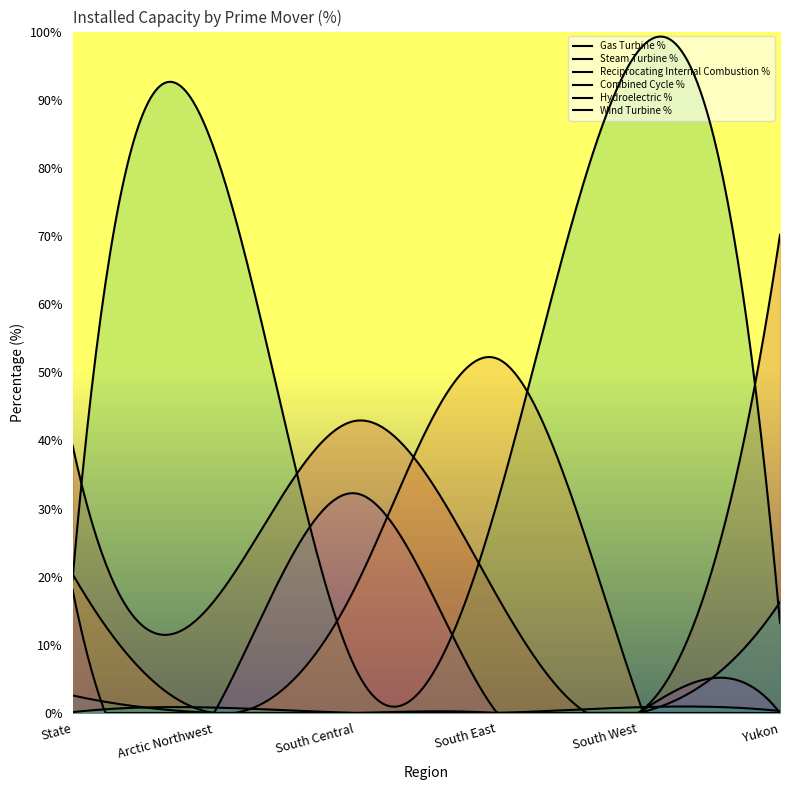

Which category has the highest value in the Reciprocating Internal Combustion % series?

South West